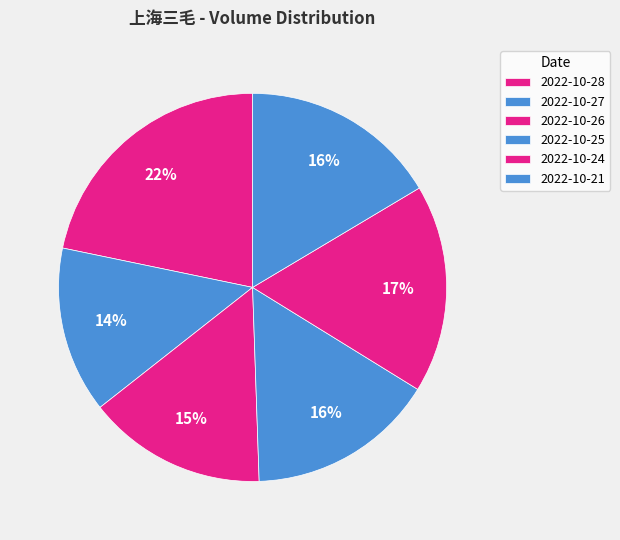

How many segments does this pie chart have?

6